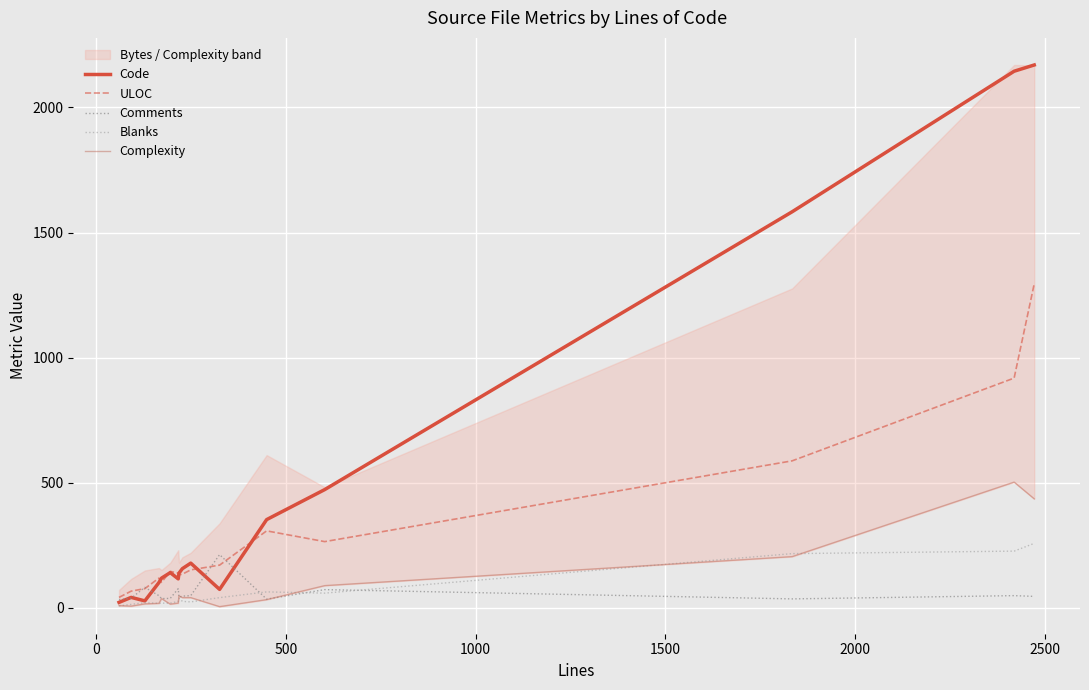

At how many categories does at least one series exceed 1159?

3